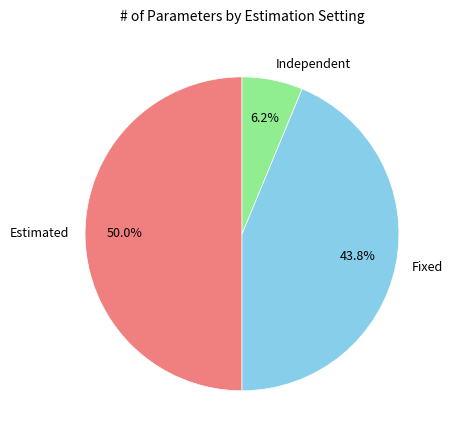

True or false: Independent accounts for 18% of the total.

False